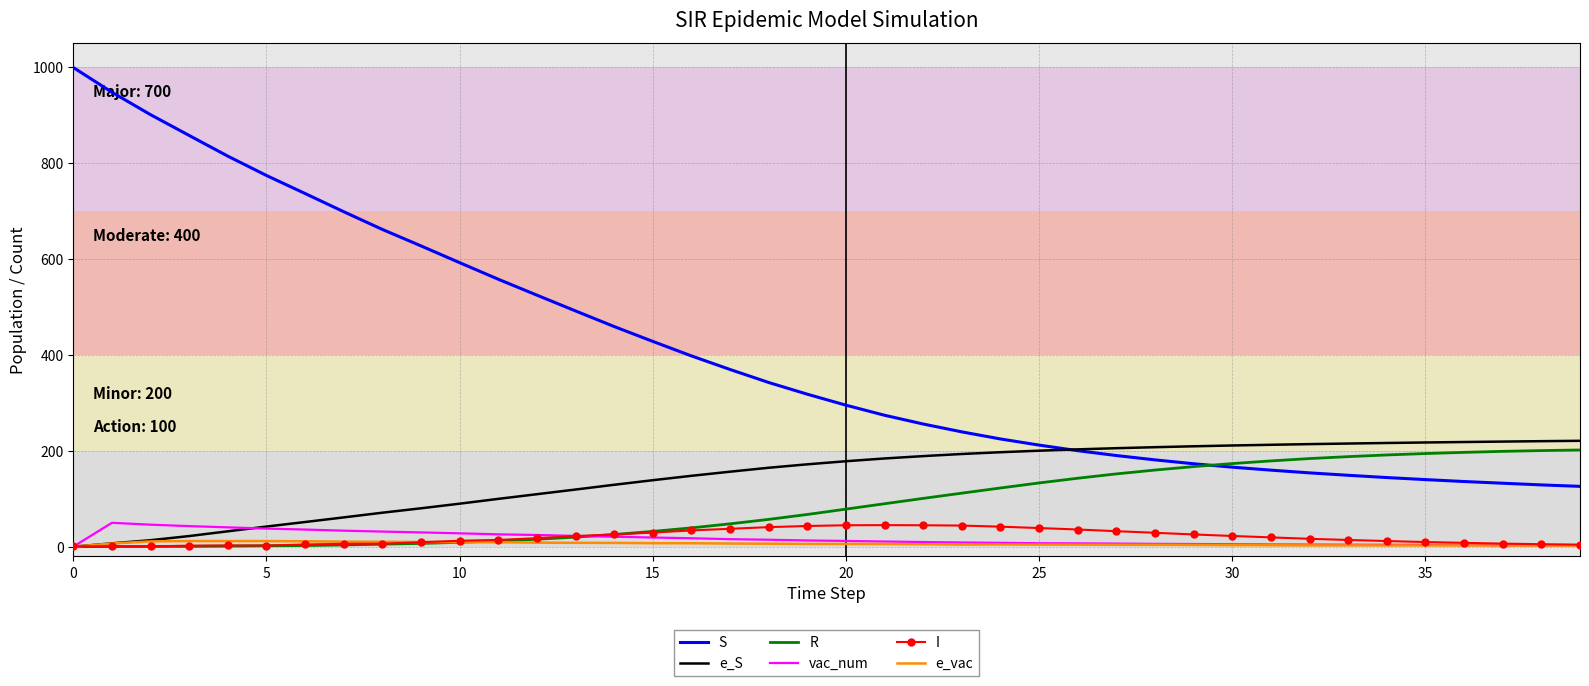

What is the difference between the maximum and minimum values in the R series?

201.6